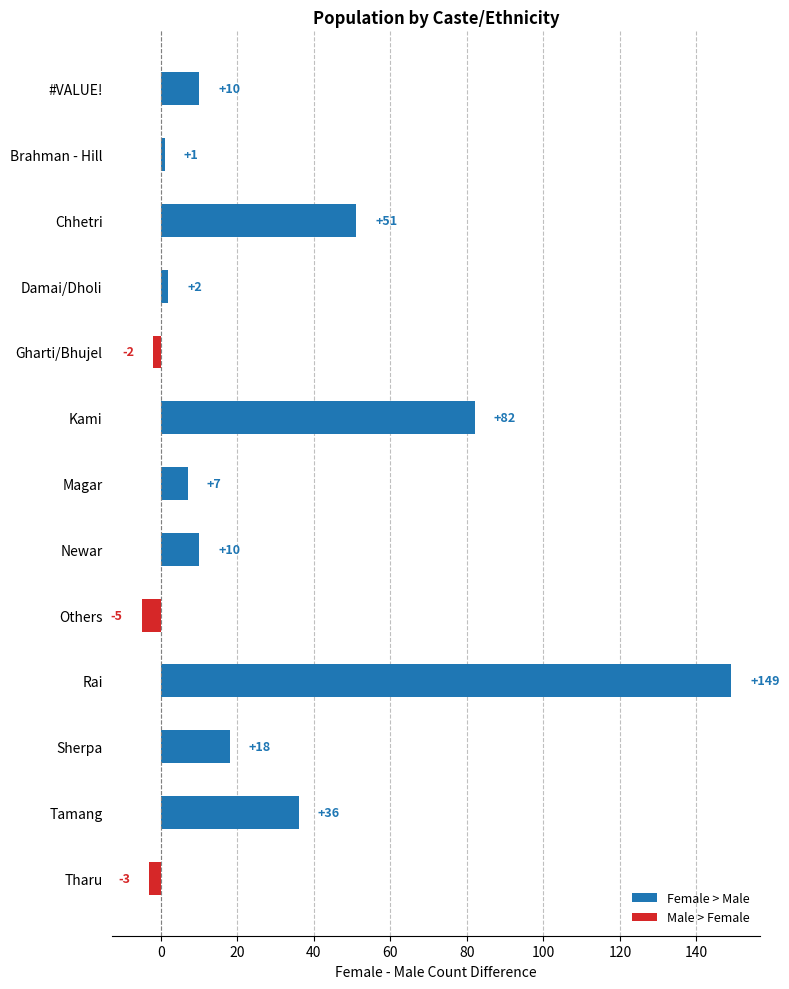

Does the chart contain any negative values?

Yes